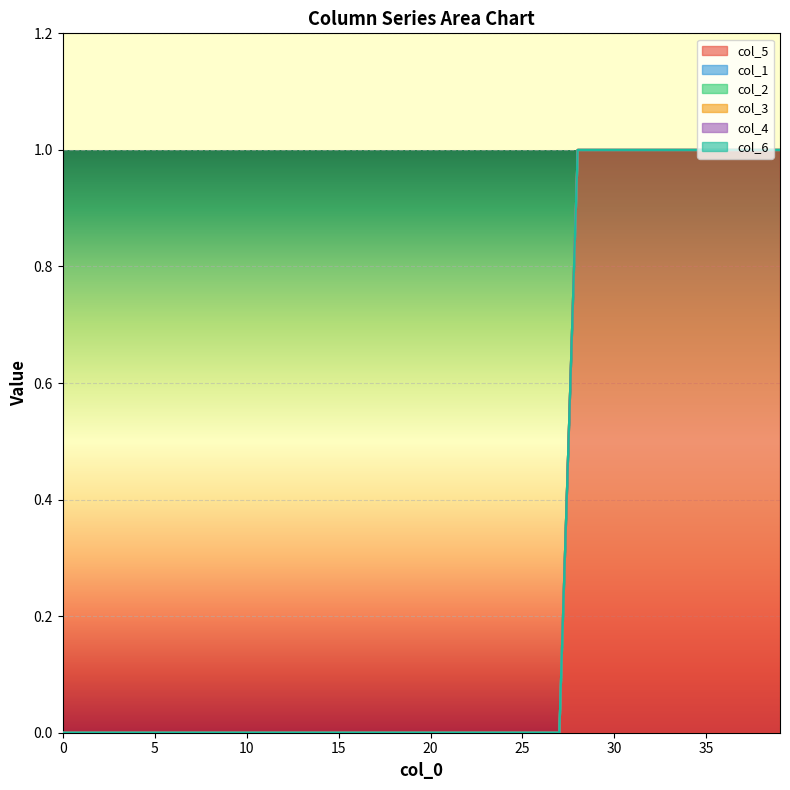

The value of col_4 at 9 is 0. True or false?

True